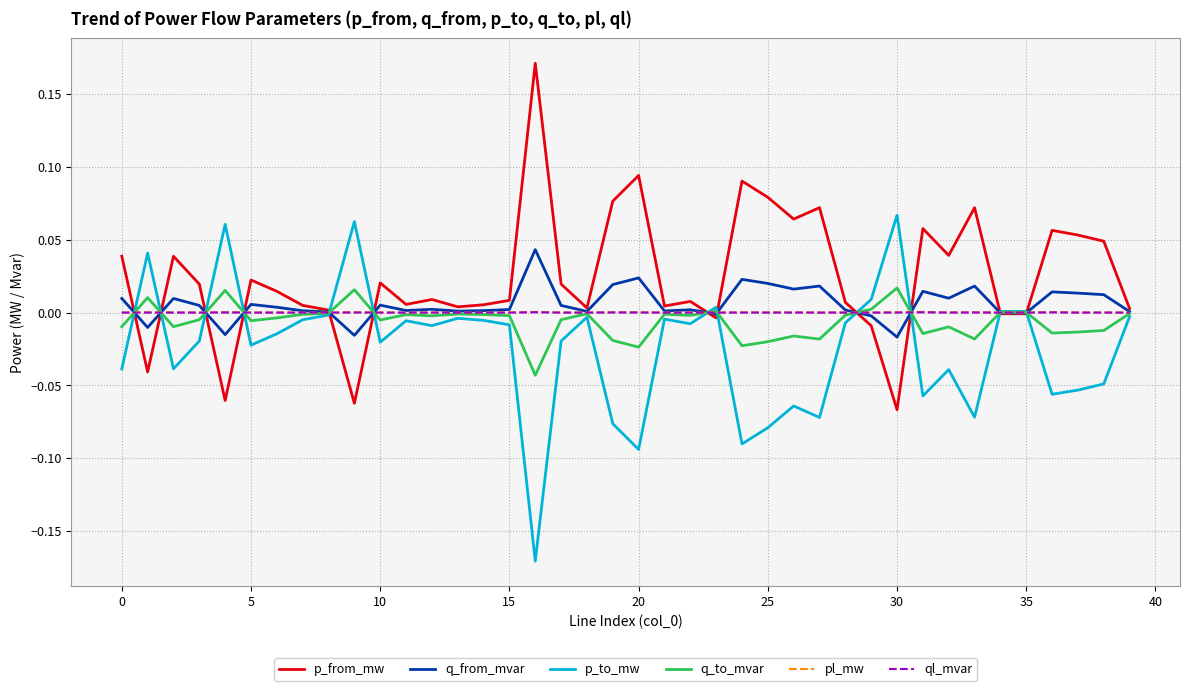

Which series has the largest total across all categories?

p_from_mw